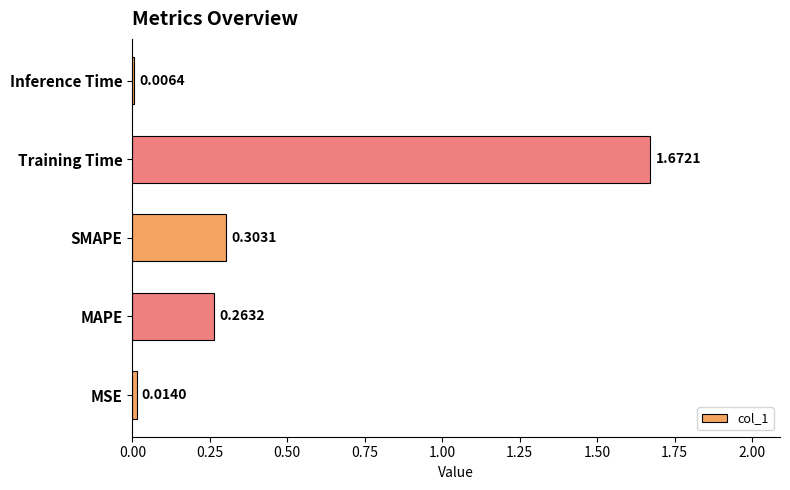

Which label corresponds to the largest value in the chart?

Training Time